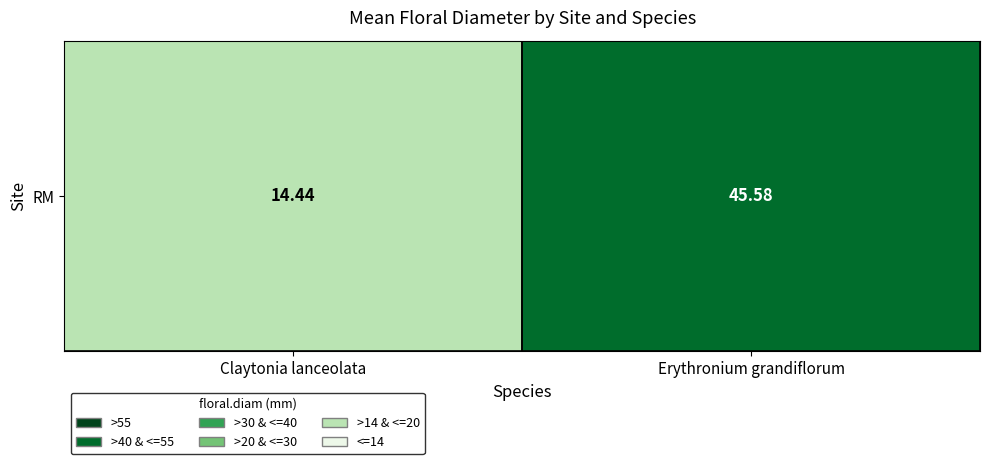

The chart shows a value of 45.6 at Erythronium grandiflorum. True or false?

True